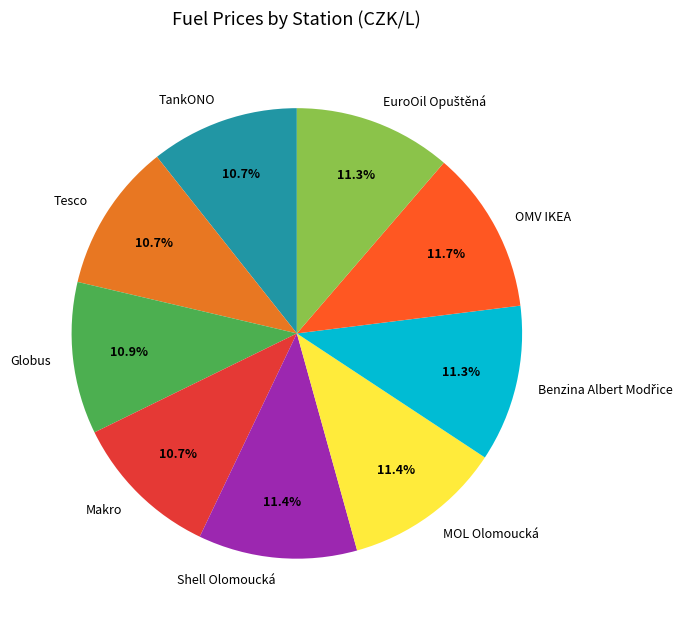

Do Globus and OMV IKEA together represent more than half of the pie?

No